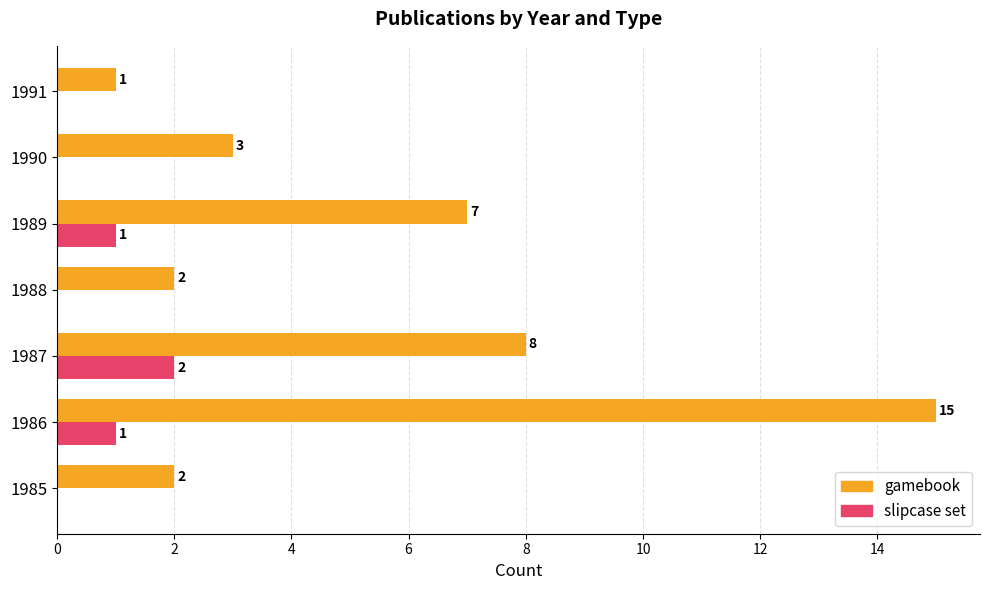

How many slipcase set values are between 0 and 1?

6